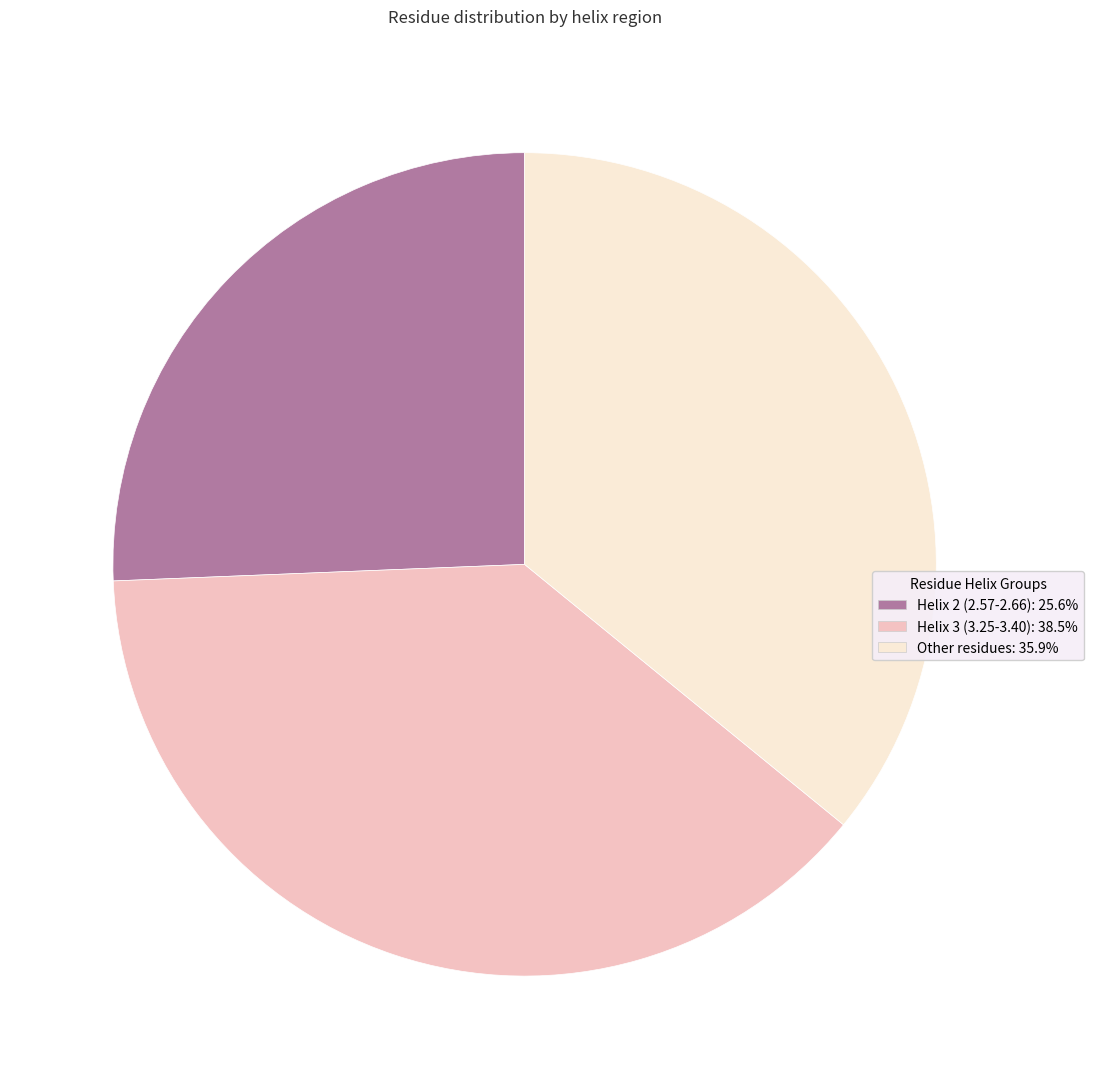

Is there any slice that represents more than half of the pie?

No